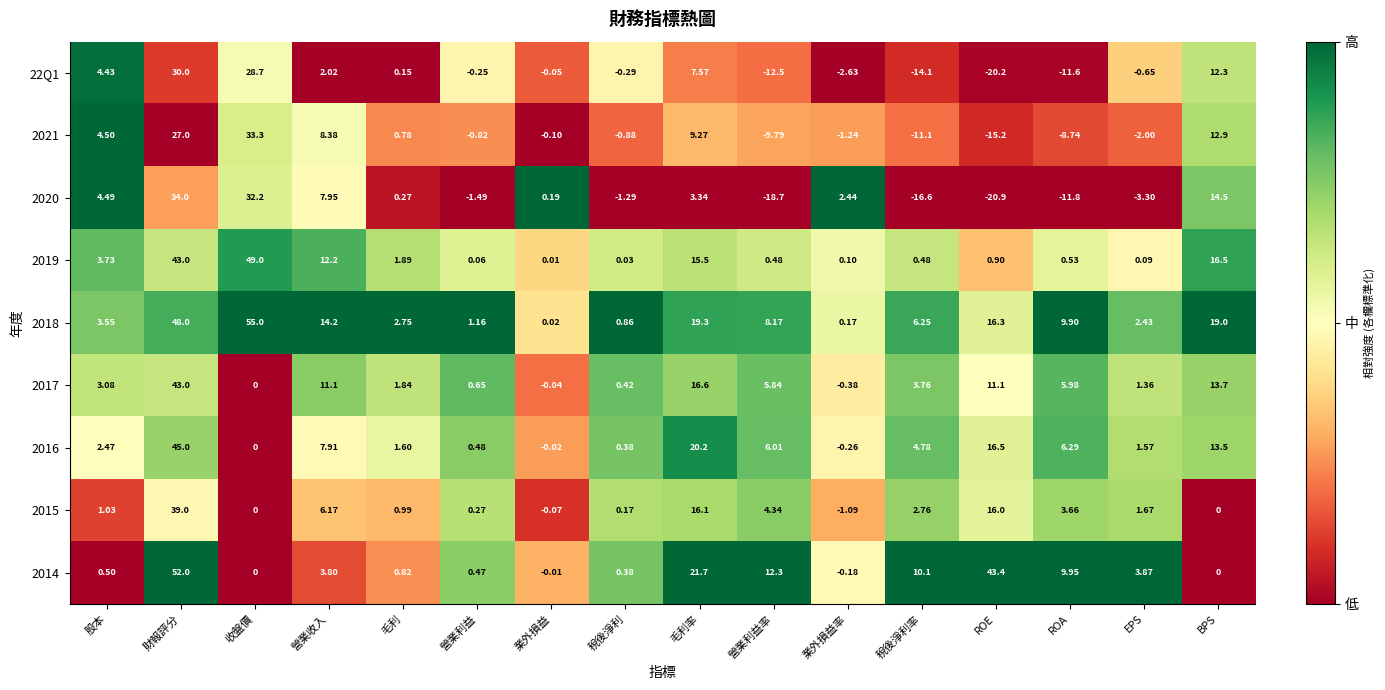

At which category does the chart reach its peak across all series?

收盤價